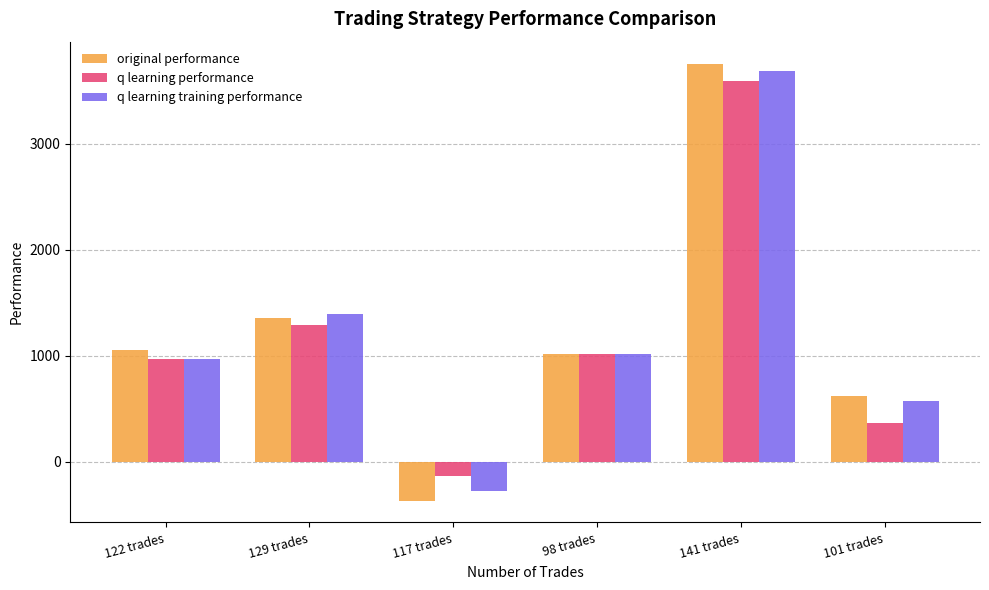

What is the average value of the original performance series?

1239.7